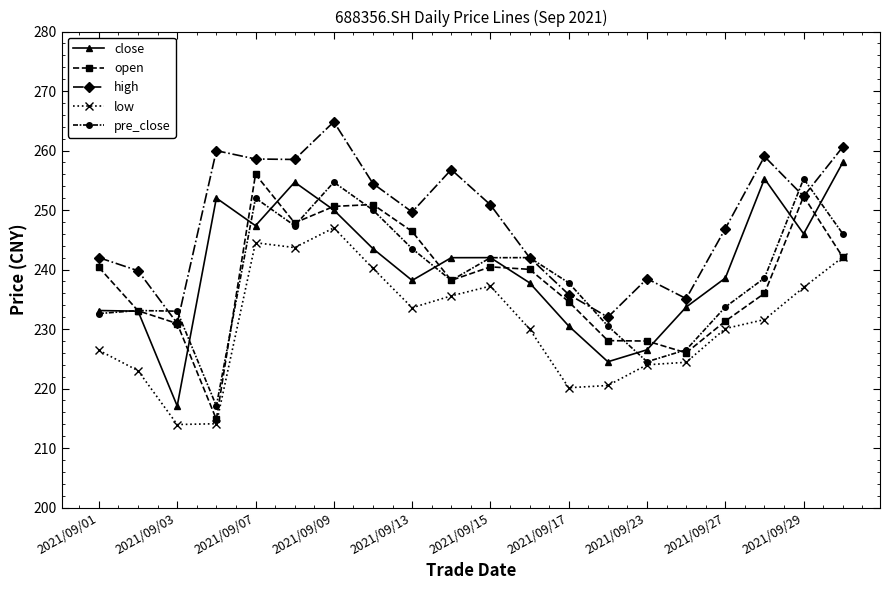

What is the minimum value for high?

231.0